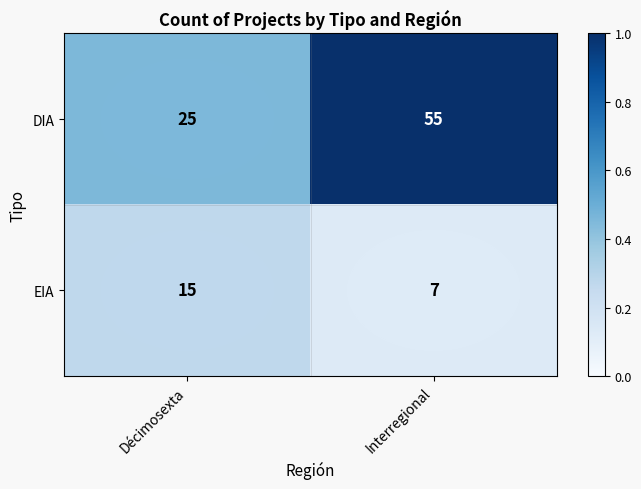

Rank the series by their maximum value, from highest to lowest.

DIA, EIA